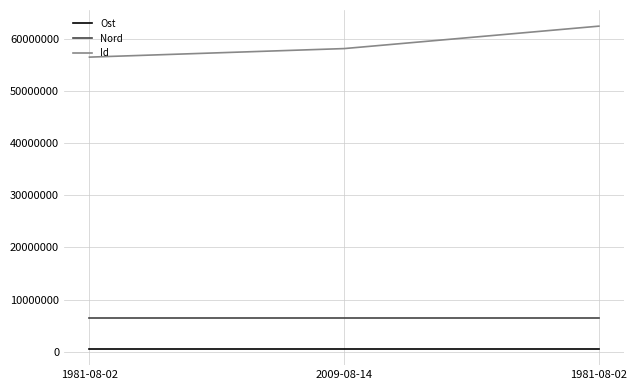

Where is Ost nearest to the value 498277?

1981-08-02